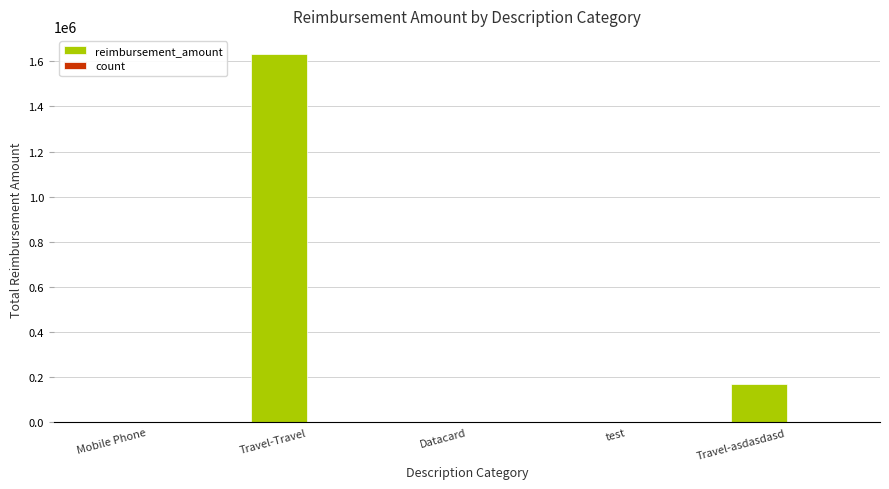

Which category has the highest value across all series?

Travel-Travel